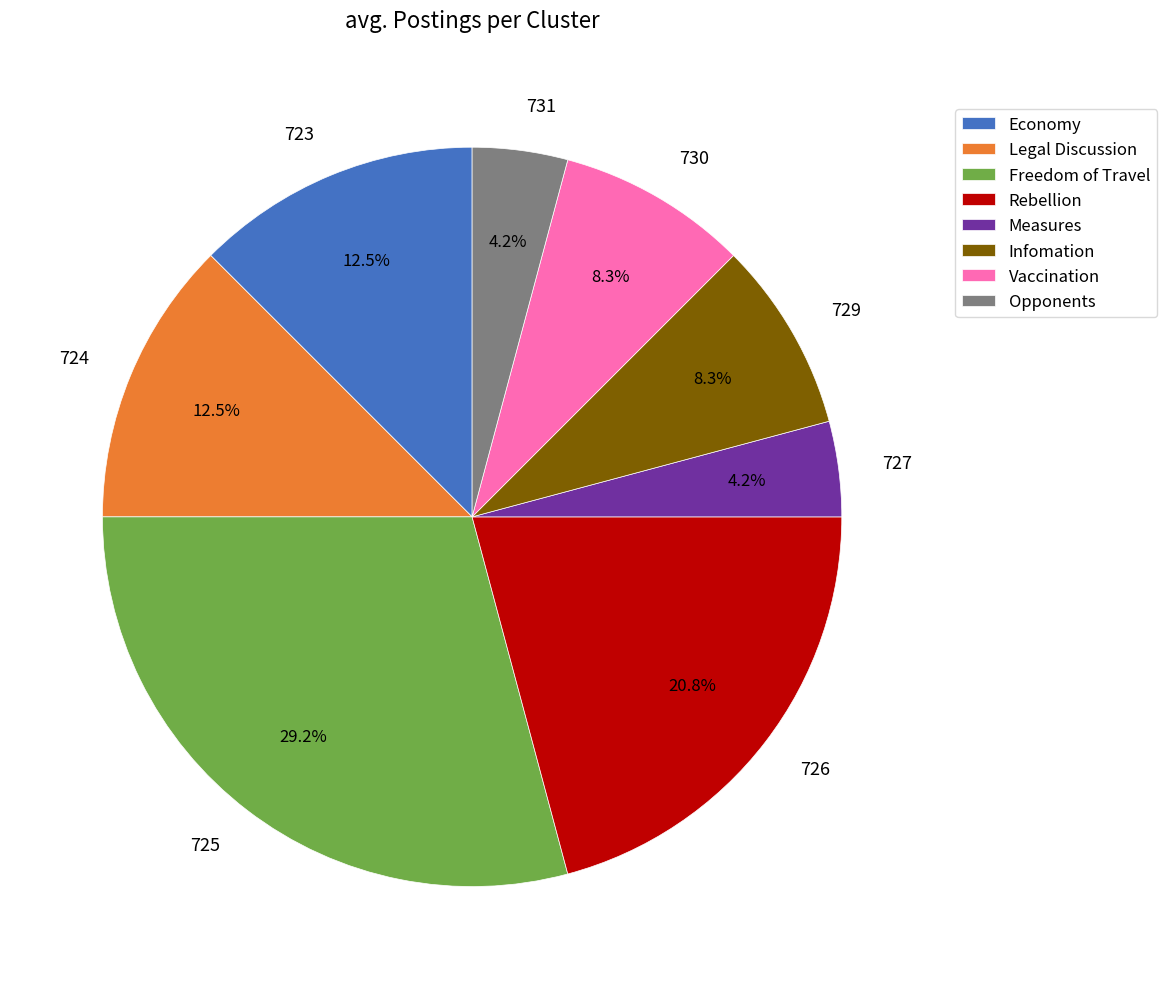

Approximately how many times larger is the value at 726 compared to 727?

5.0